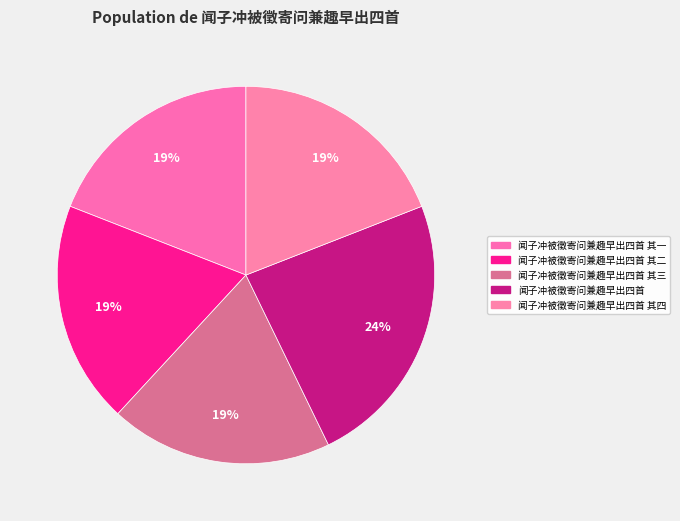

How many segments does this pie chart have?

5